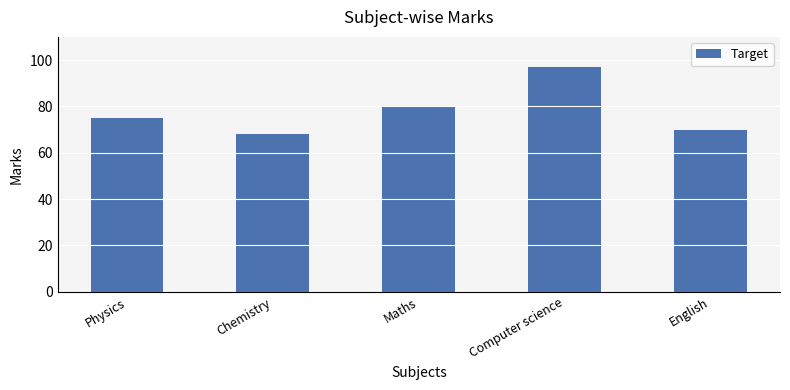

True or false: the data shows 97 at Computer science.

True